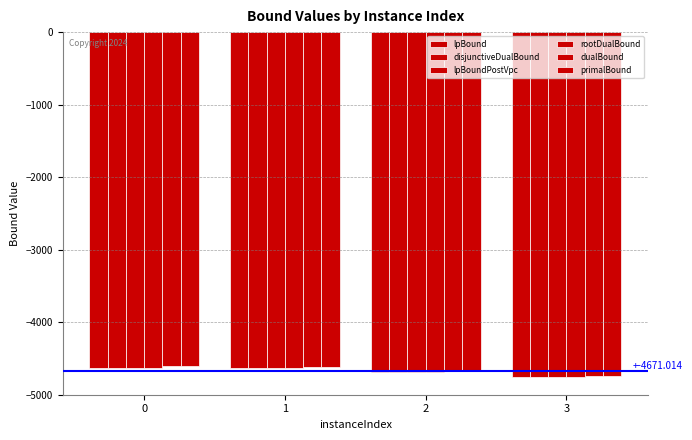

How many distinct data groups are displayed?

6